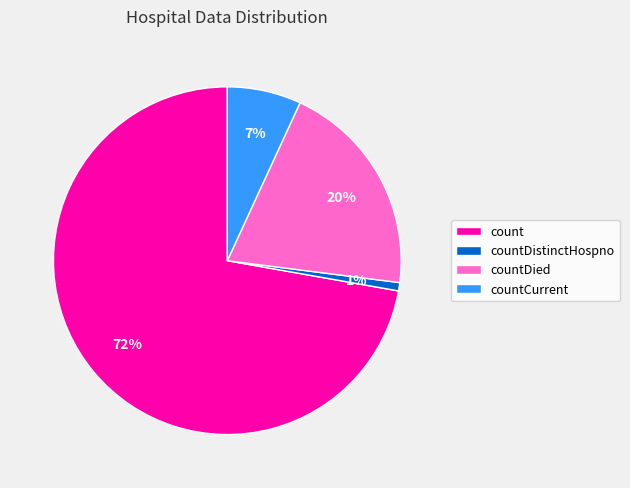

What percentage is the countDistinctHospno slice, to the nearest percent?

1%